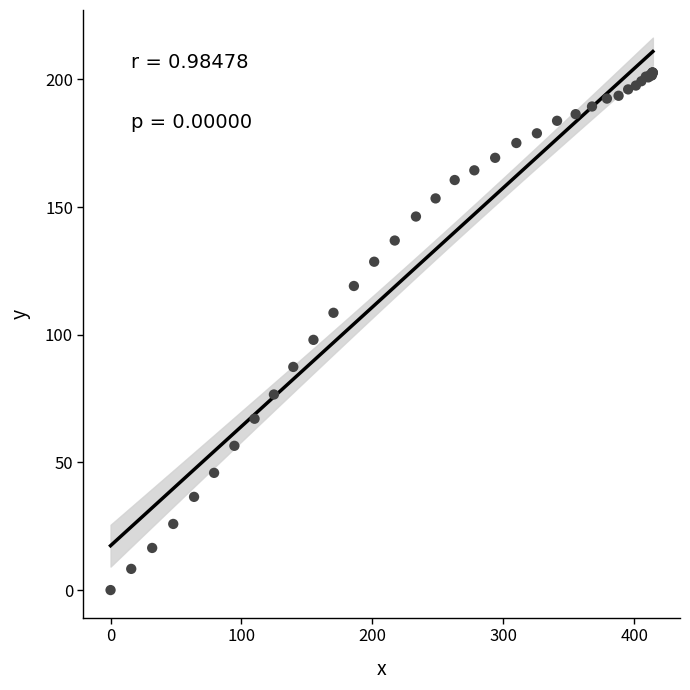

What Y value in the scatter plot is closest to 101?

98.0